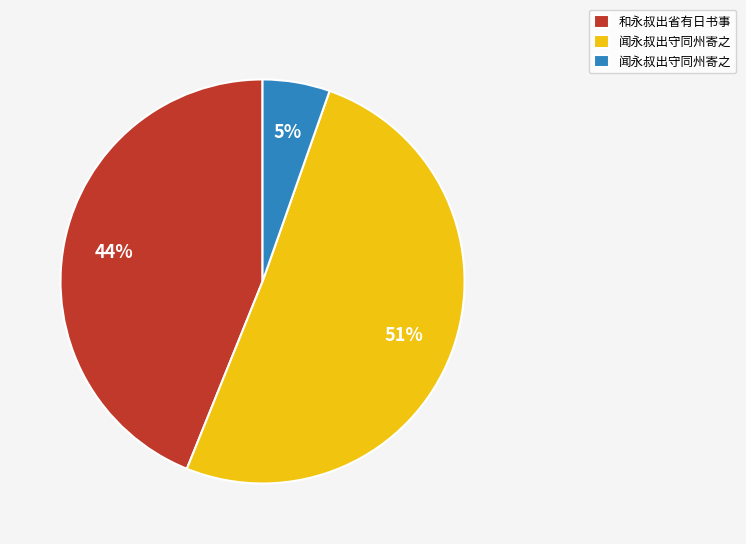

Is there any slice that represents more than half of the pie?

Yes